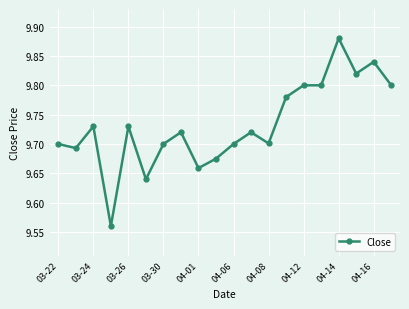

How many values are between 9 and 10?

20